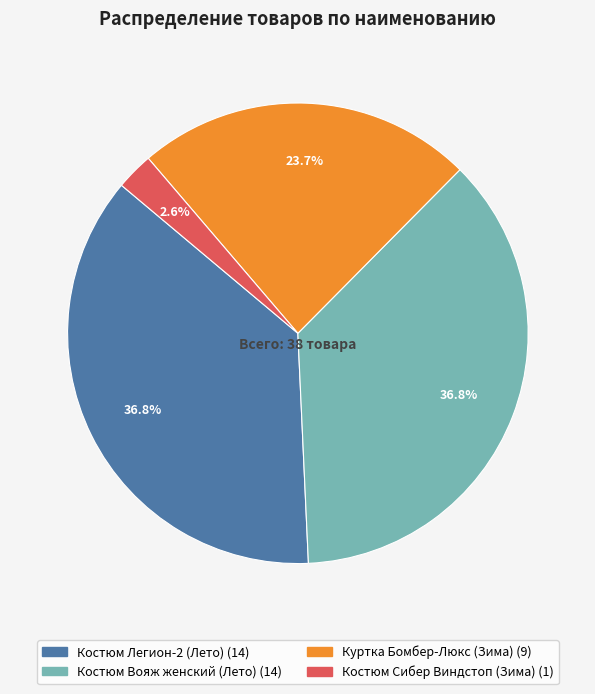

Is there any slice that represents more than half of the pie?

No